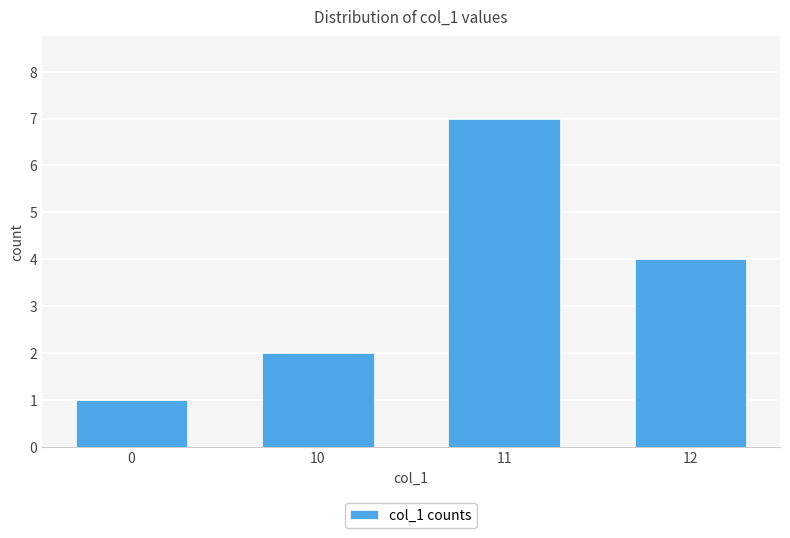

How many bars are there in total?

4